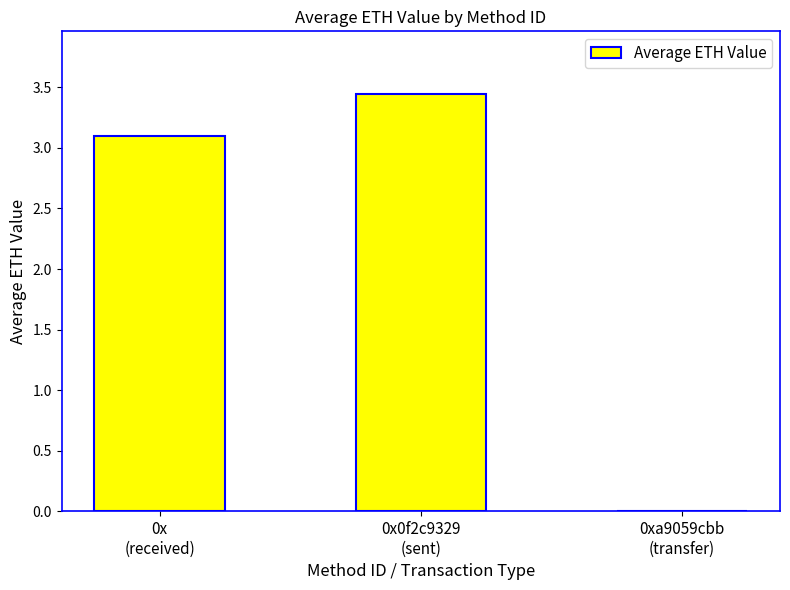

Which category has the highest value across all series?

0x0f2c9329
(sent)